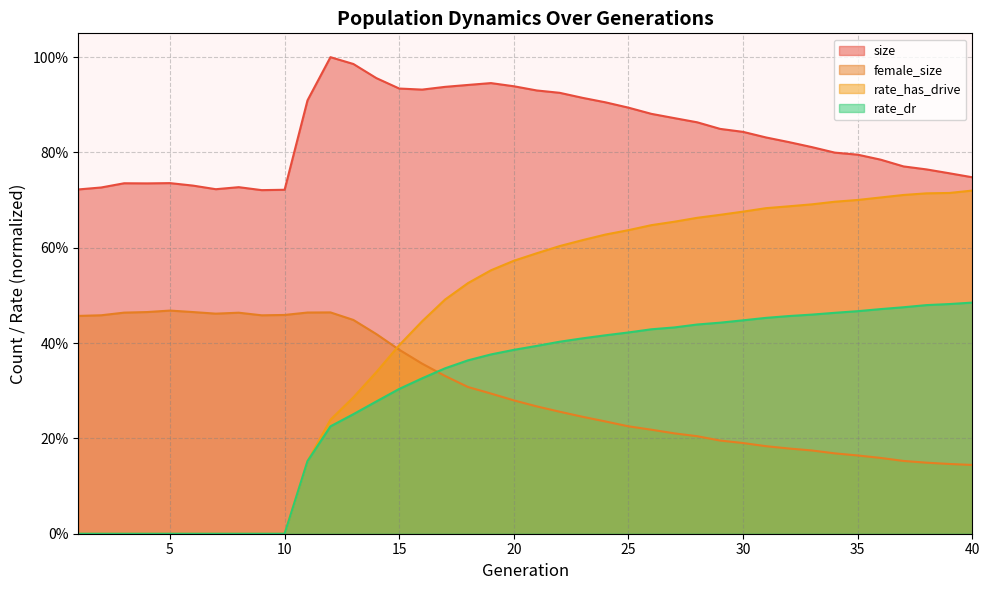

Where is size nearest to the value 0?

9